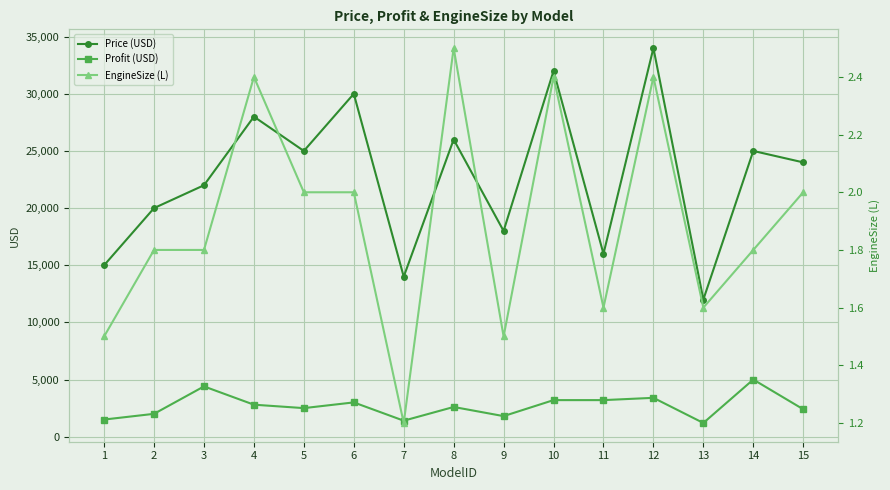

At which label does EngineSize (L) reach its minimum?

7